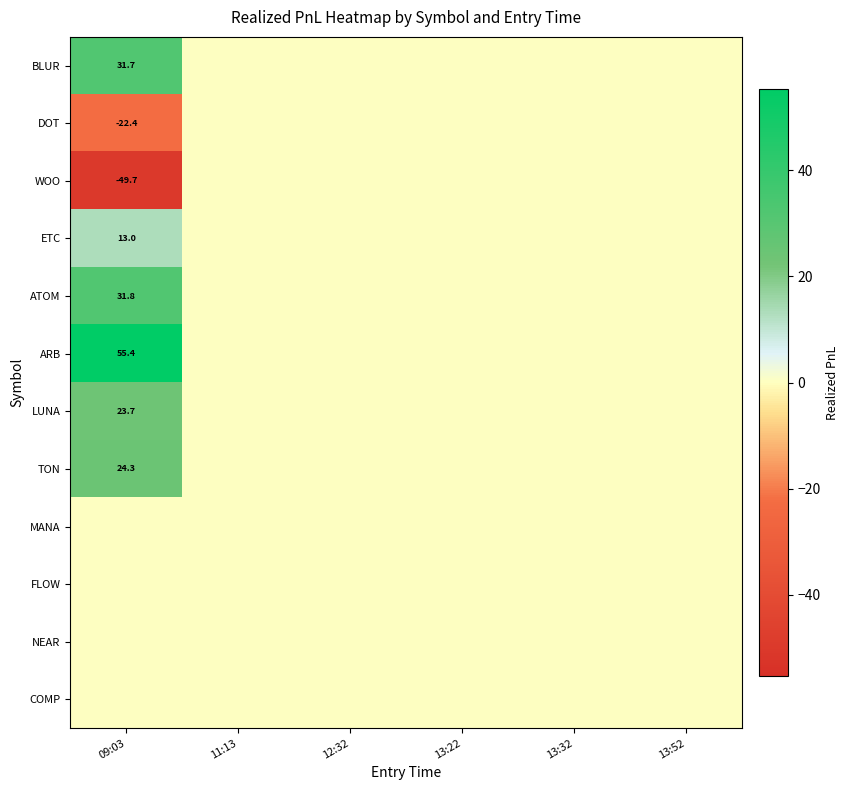

At which category is the sum across all series the highest?

09:03